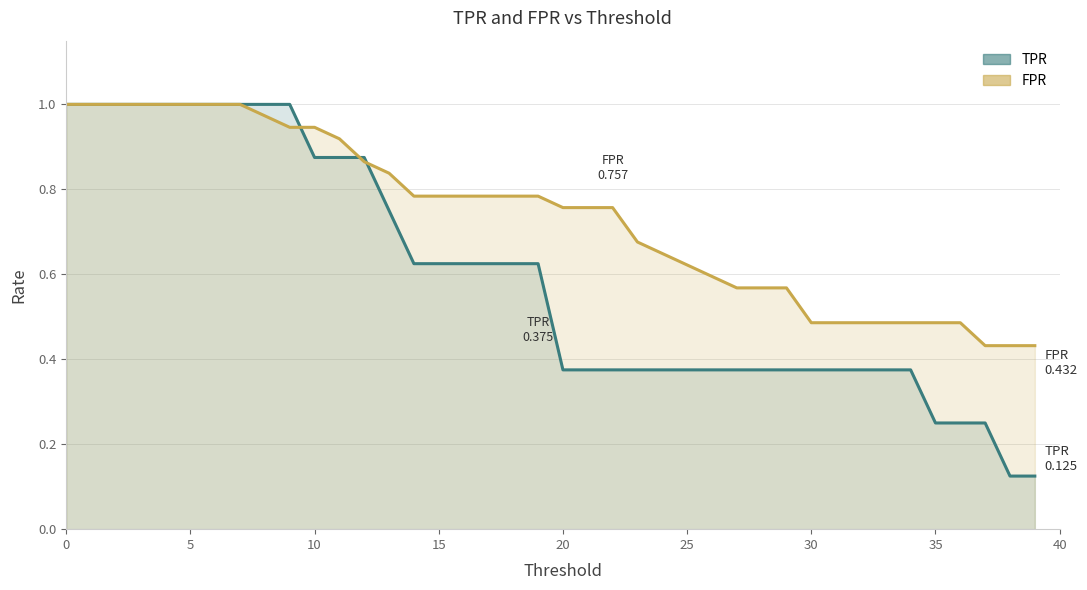

What is the difference between the second highest and minimum values in the TPR series?

0.9